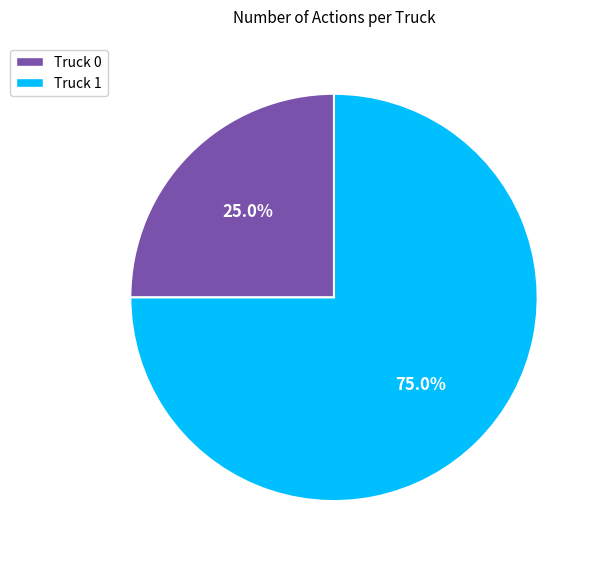

To the nearest percent, what is the difference between the largest and smallest slice percentages?

50%